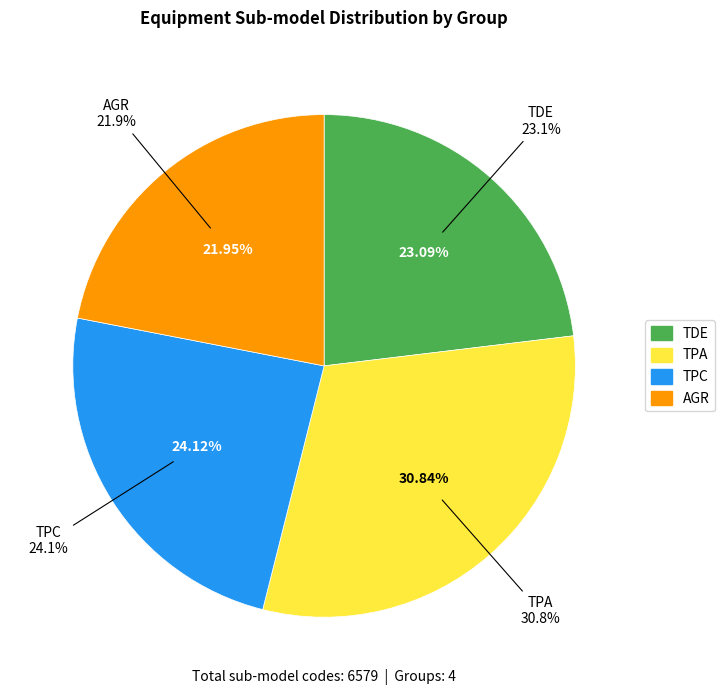

Approximately how many times larger is the value at TPC compared to TPA?

0.8